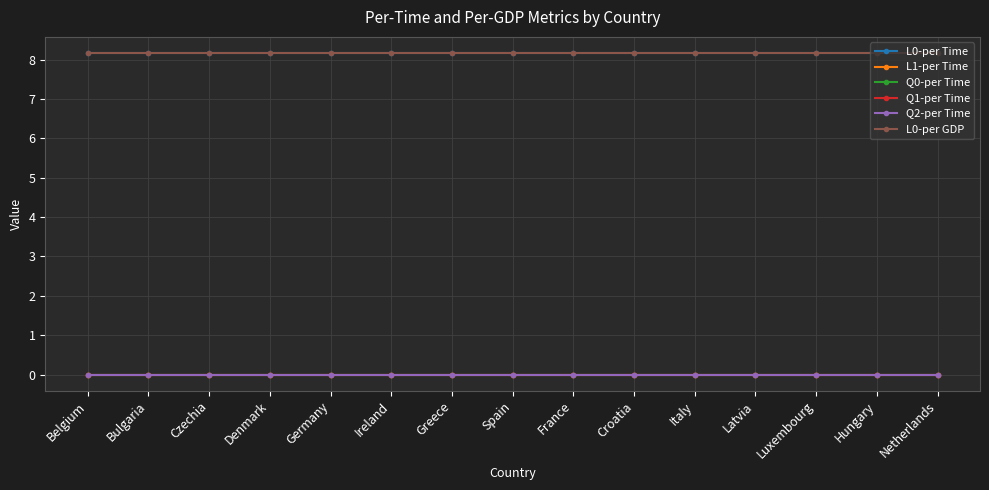

What is the value of the L0-per Time point at the 14th from the left?

8.2